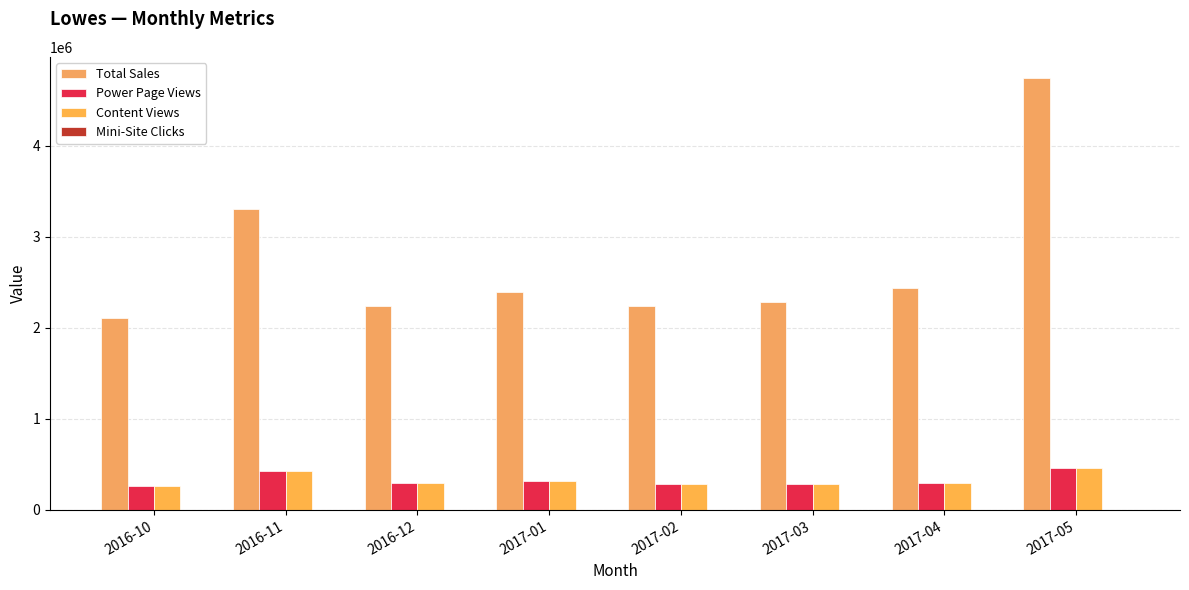

Are the bars grouped side by side (vs. stacked)?

Yes